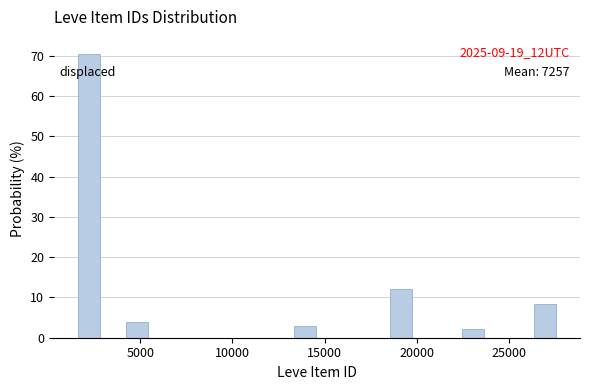

Read against the x-axis, roughly where is the centre of the tallest bar?

2000